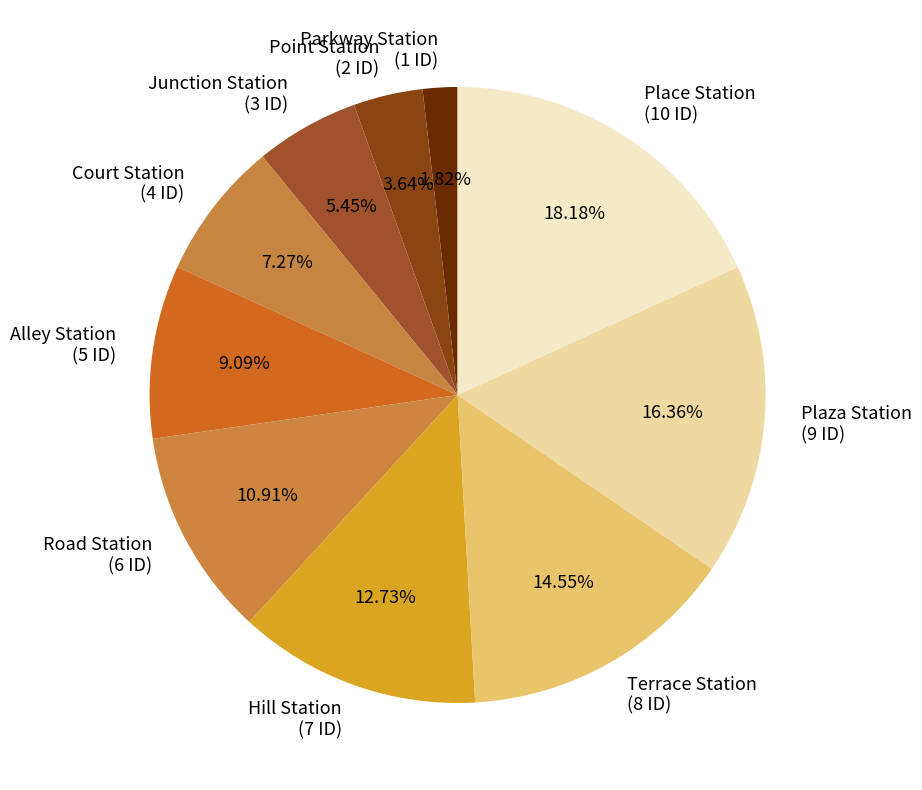

The Terrace Station slice represents 15% of the pie. True or false?

True